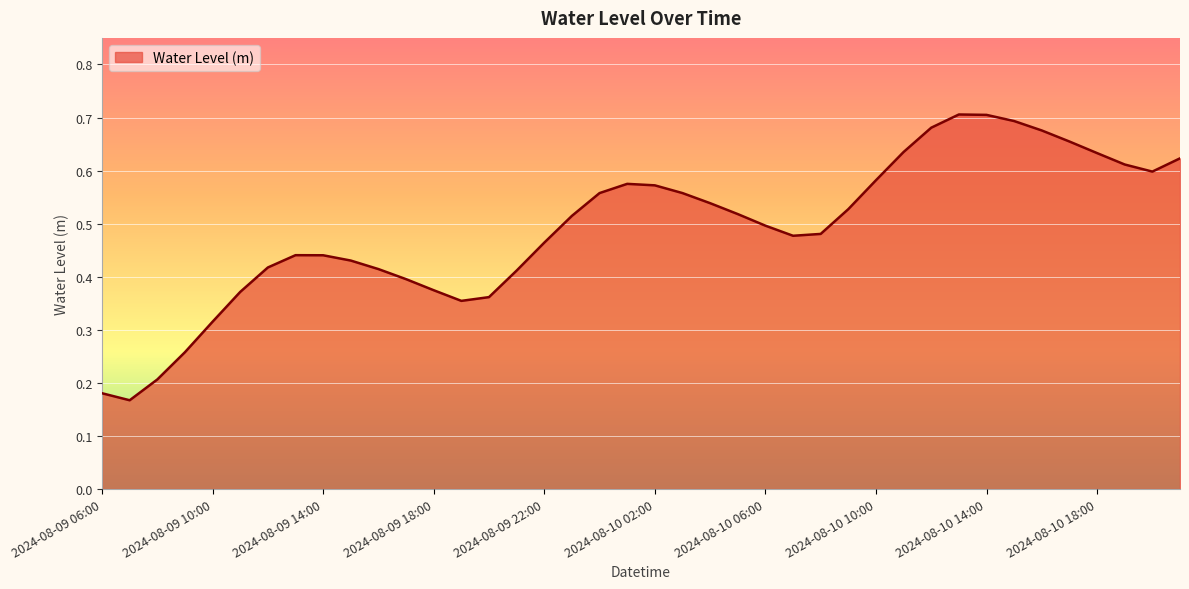

Count the number of data series in this chart.

1